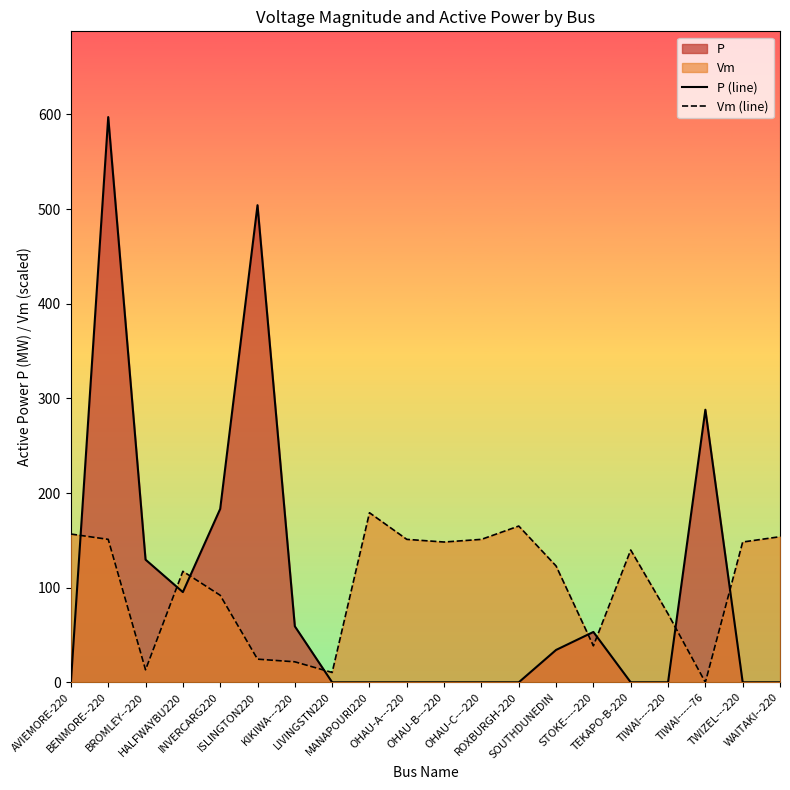

Reading left to right, transcribe all the data shown in this chart.

P (line): AVIEMORE-220=0.0	BENMORE--220=597.2	BROMLEY--220=129.6	HALFWAYBU220=95.3	INVERCARG220=183.2	ISLINGTON220=504.1	KIKIWA---220=59.2	LIVINGSTN220=0.0	MANAPOURI220=0.0	OHAU-A---220=0.0	OHAU-B---220=0.0	OHAU-C---220=0.0	ROXBURGH-220=0.0	SOUTHDUNEDIN=34.2	STOKE----220=53.2	TEKAPO-B-220=0.0	TIWAI----220=0.0	TIWAI-----76=288.0	TWIZEL---220=0.0	WAITAKI--220=0.0
Vm (line): AVIEMORE-220=156.7	BENMORE--220=151.0	BROMLEY--220=13.2	HALFWAYBU220=117.3	INVERCARG220=92.0	ISLINGTON220=24.5	KIKIWA---220=21.7	LIVINGSTN220=10.4	MANAPOURI220=179.2	OHAU-A---220=151.0	OHAU-B---220=148.2	OHAU-C---220=151.0	ROXBURGH-220=165.1	SOUTHDUNEDIN=122.9	STOKE----220=38.5	TEKAPO-B-220=139.8	TIWAI----220=72.3	TIWAI-----76=0.0	TWIZEL---220=148.2	WAITAKI--220=153.8